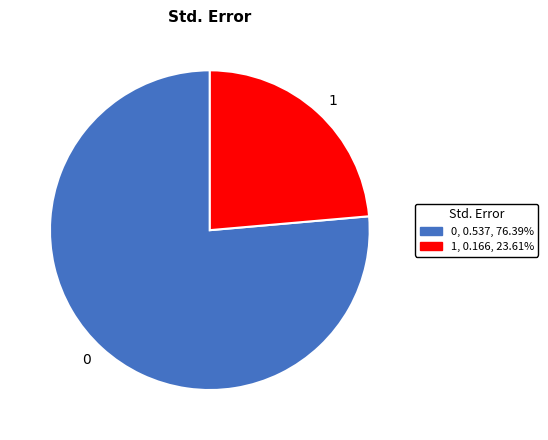

Do 1 and 0 together represent more than half of the pie?

Yes